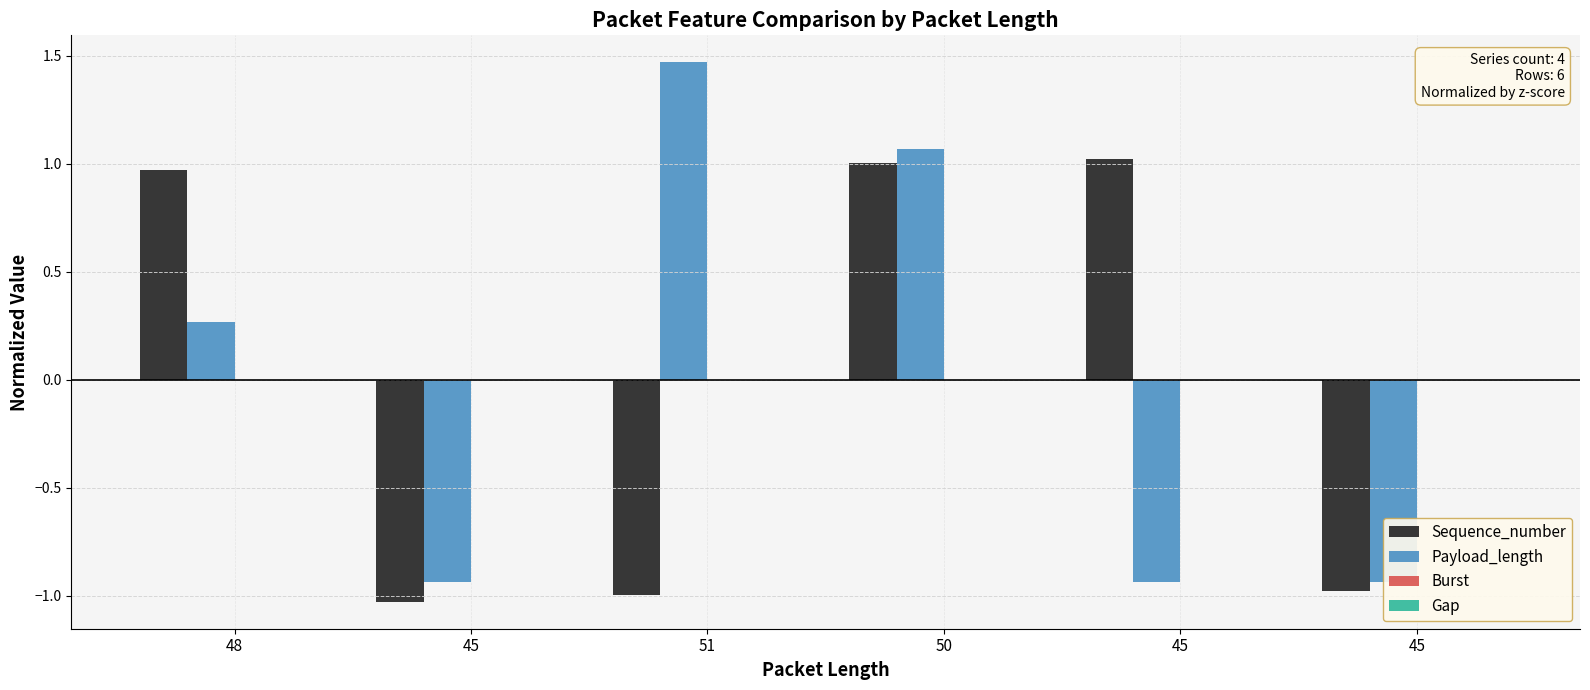

How many bars are there in total?

24